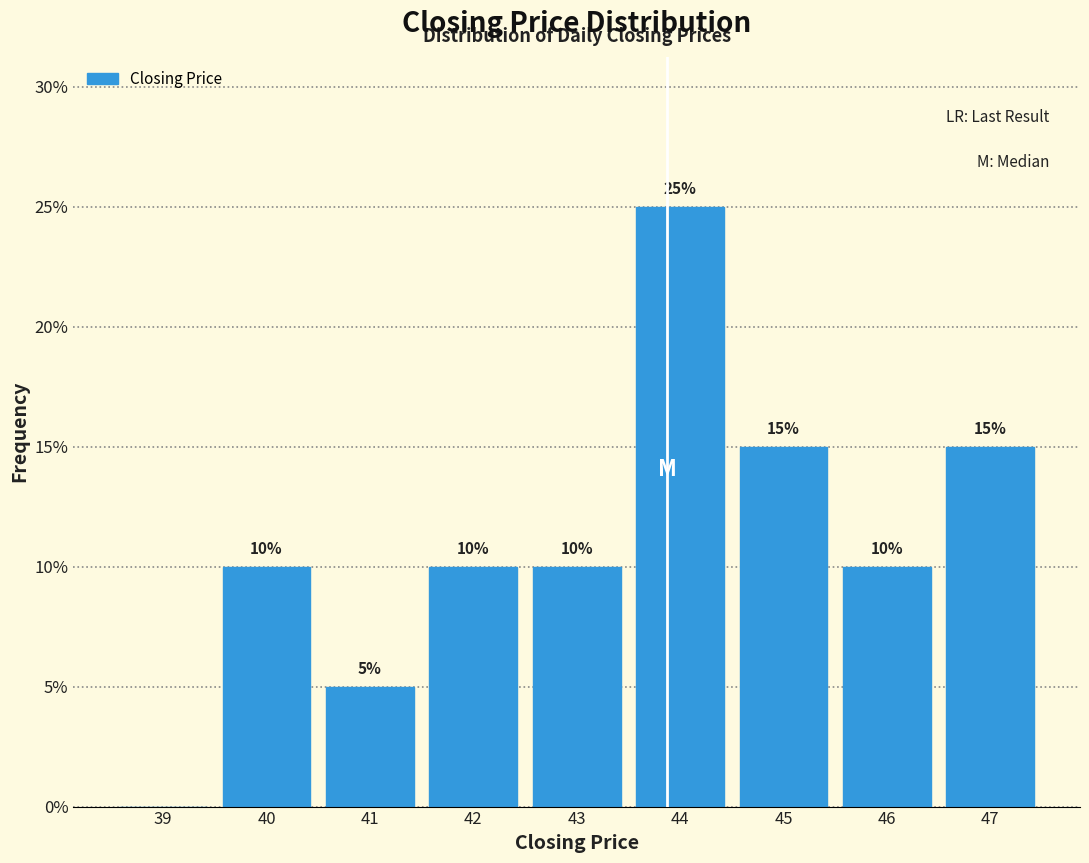

Reading left to right, extract all data points from this chart.

39=0	40=10	41=5	42=10	43=10	44=25	45=15	46=10	47=15